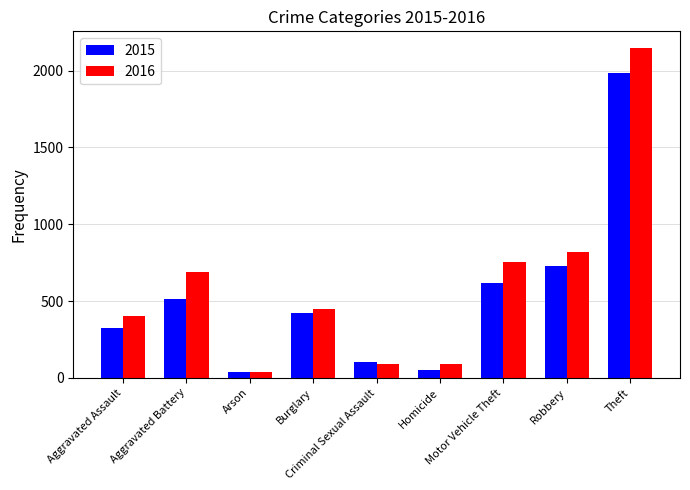

What is the difference between the maximum and second lowest values in the 2015 series?

1931